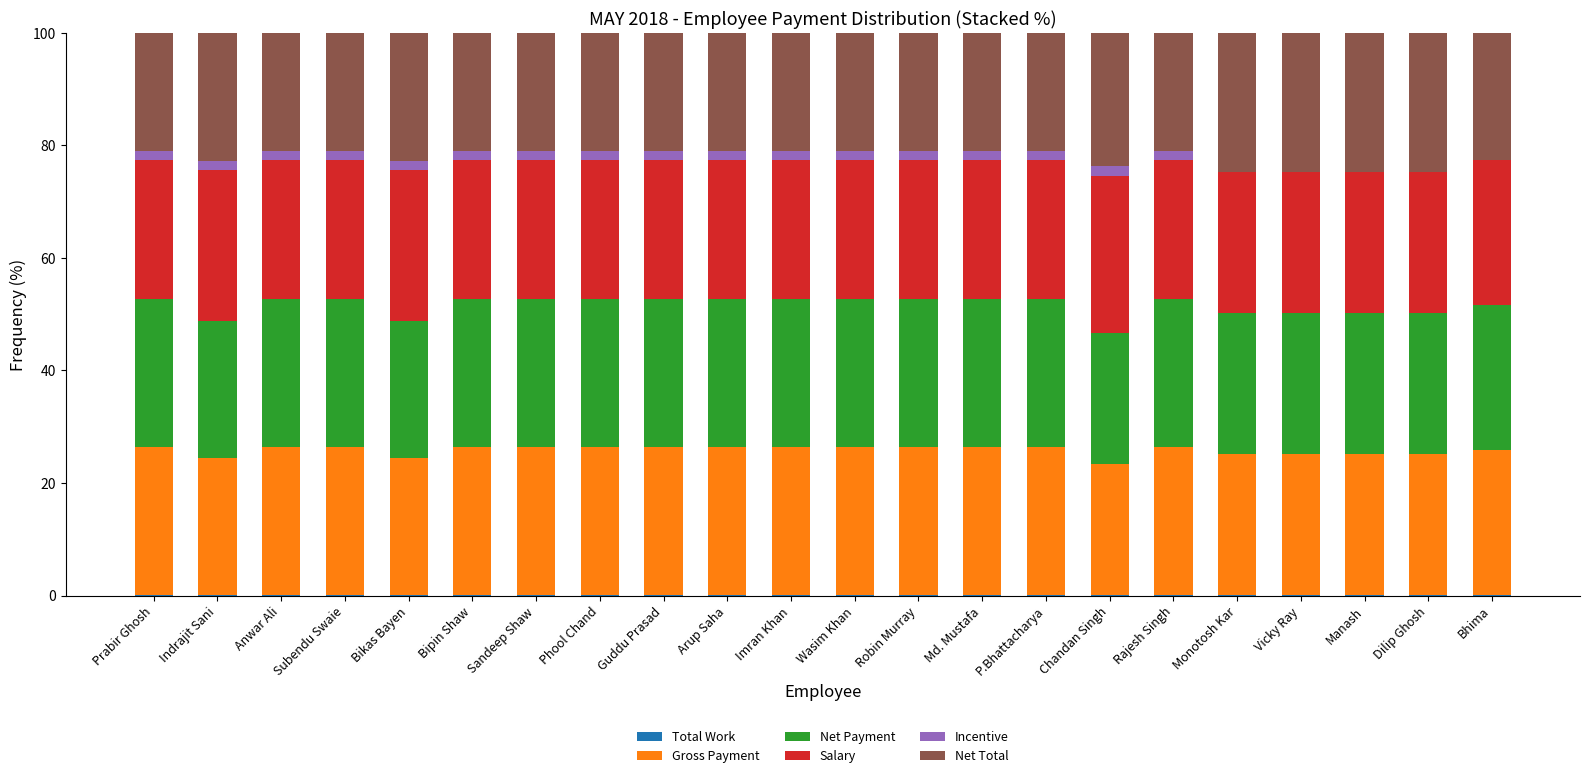

What is the total value across all series at Subendu Swaie?

100.0